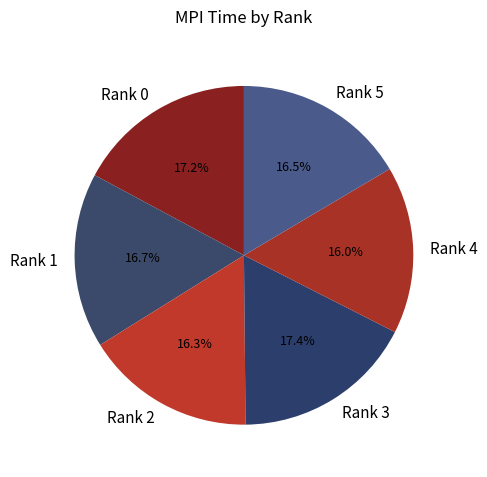

What is the total percentage of Rank 0 and Rank 1?

33.9%